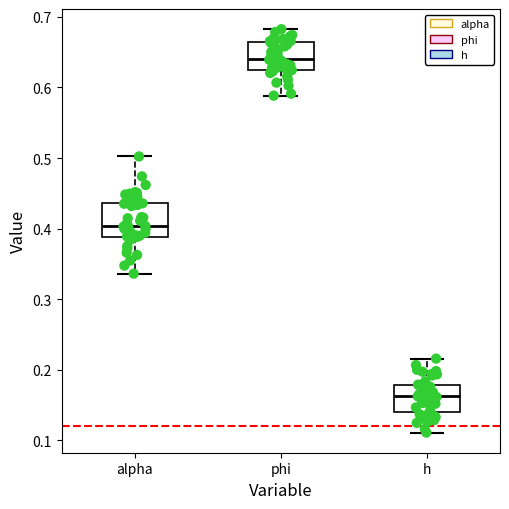

Reading left to right, transcribe this box plot: for each box, give where its median line is, the range the box spans, and where its two whiskers end, as read against the y-axis. The values are not printed on the chart, so give them approximately, as read against the axis.

alpha: median 0.40, box 0.39 to 0.44, whiskers 0.34 to 0.50
phi: median 0.64, box 0.62 to 0.66, whiskers 0.59 to 0.68
h: median 0.16, box 0.14 to 0.18, whiskers 0.11 to 0.22